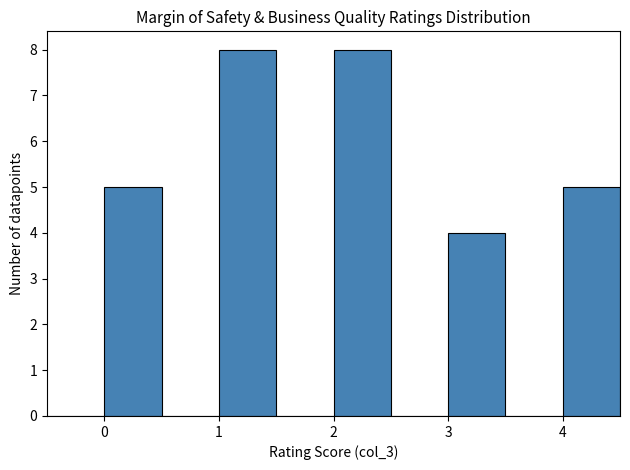

How tall is the bar that spans 0.0 to 0.5 on the x-axis? The values are not printed on the chart, so give them approximately, as read against the axis.

5